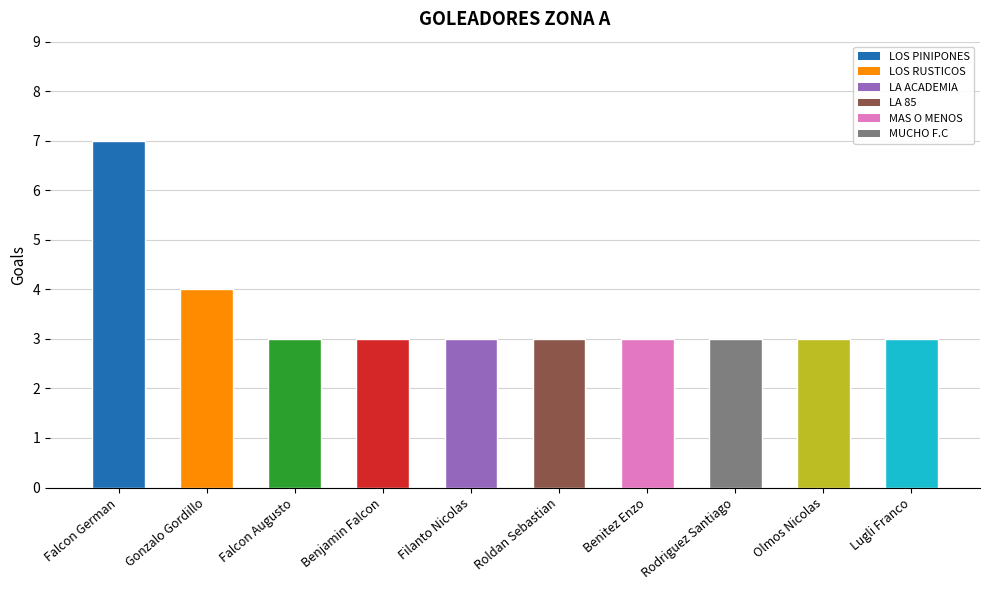

What is the label of the 4th bar from the left?

Benjamin Falcon